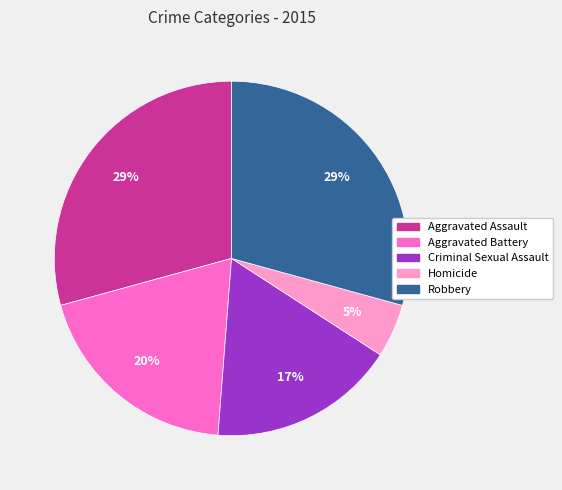

What percentage is the Criminal Sexual Assault slice, to the nearest percent?

17%